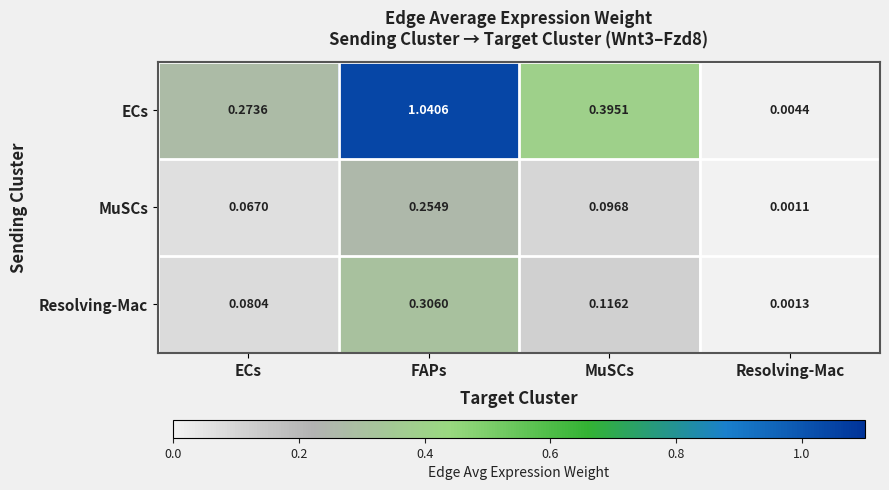

Rank the categories by MuSCs value from lowest to highest.

Resolving-Mac, ECs, MuSCs, FAPs